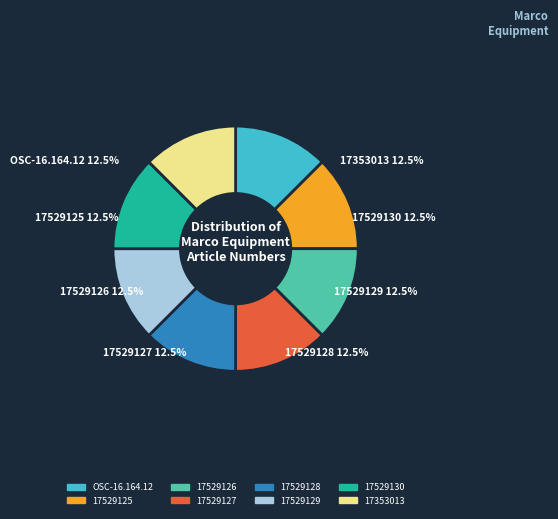

Does 17529127 represent more than half of the total?

No